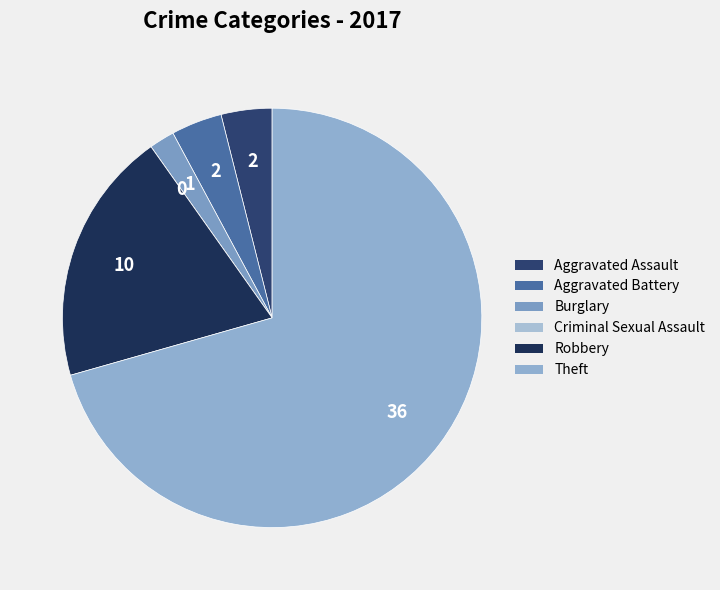

True or false: Theft accounts for 71% of the total.

True